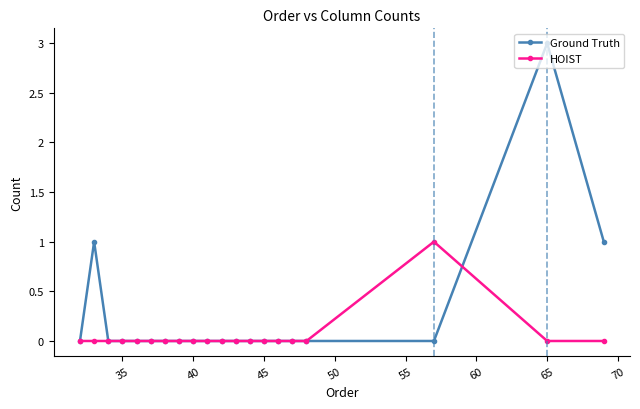

After their last crossing, which series has the higher values: Ground Truth or HOIST?

Ground Truth